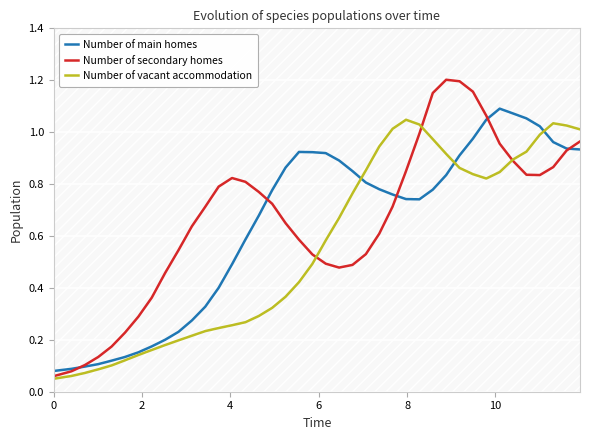

What is the difference between the maximum and minimum values in the Number of vacant accommodation series?

1.0